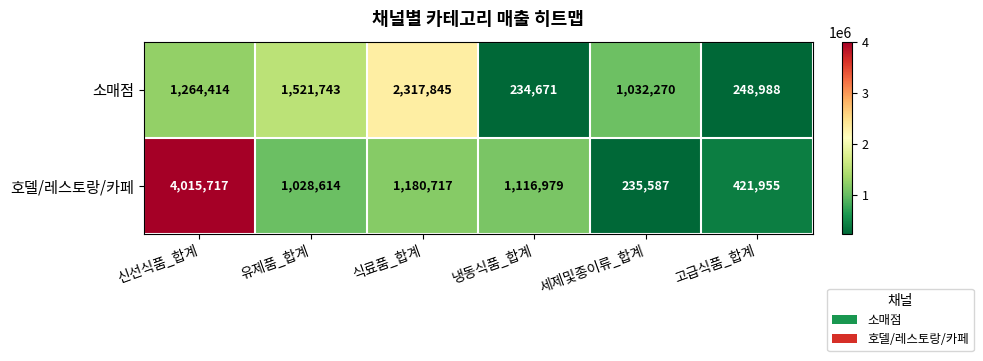

The 호델/레스토랑/카페 series shows 421955 at 고급식품_합계. True or false?

True